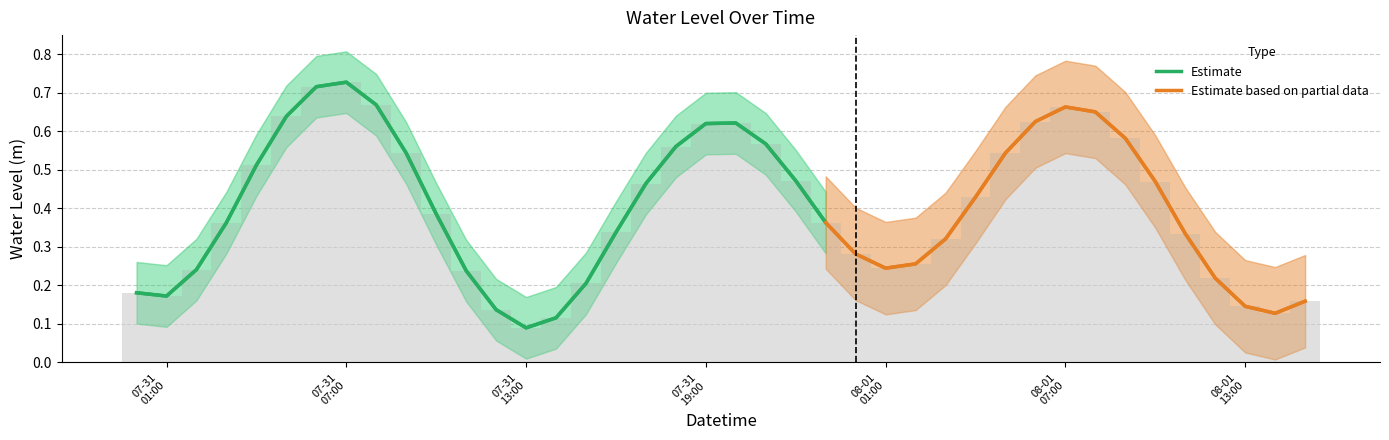

What is the average value?

0.4